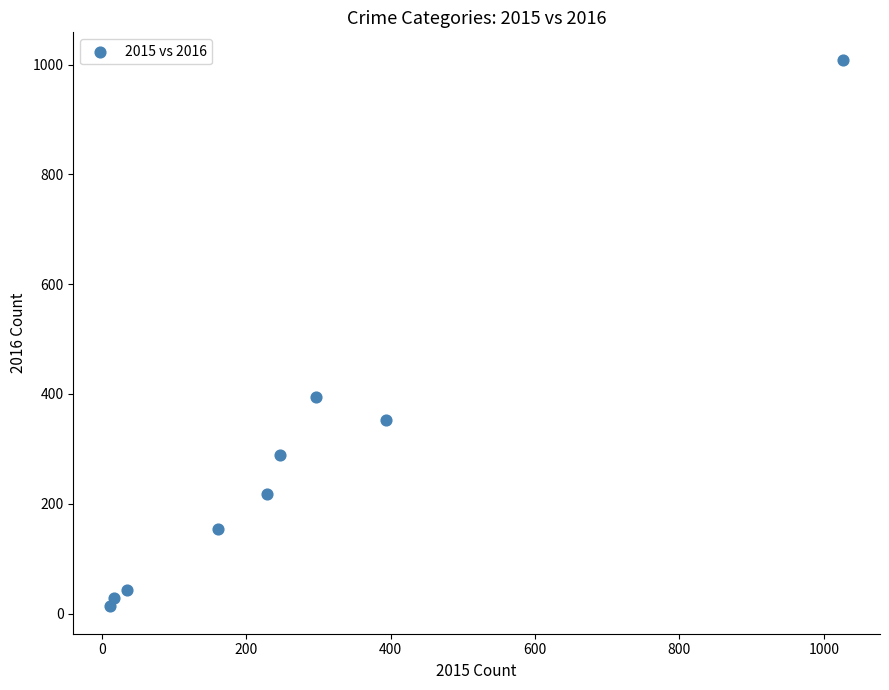

What Y value in the scatter plot is closest to 511?

394